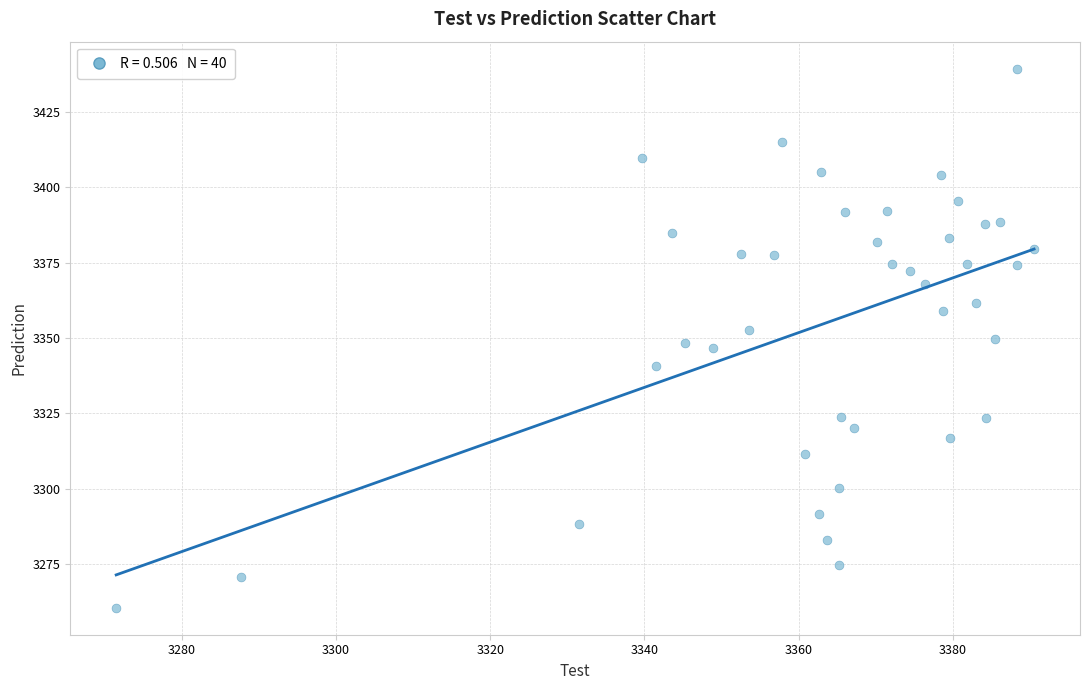

What is the range of Y values (max minus min)?

178.9